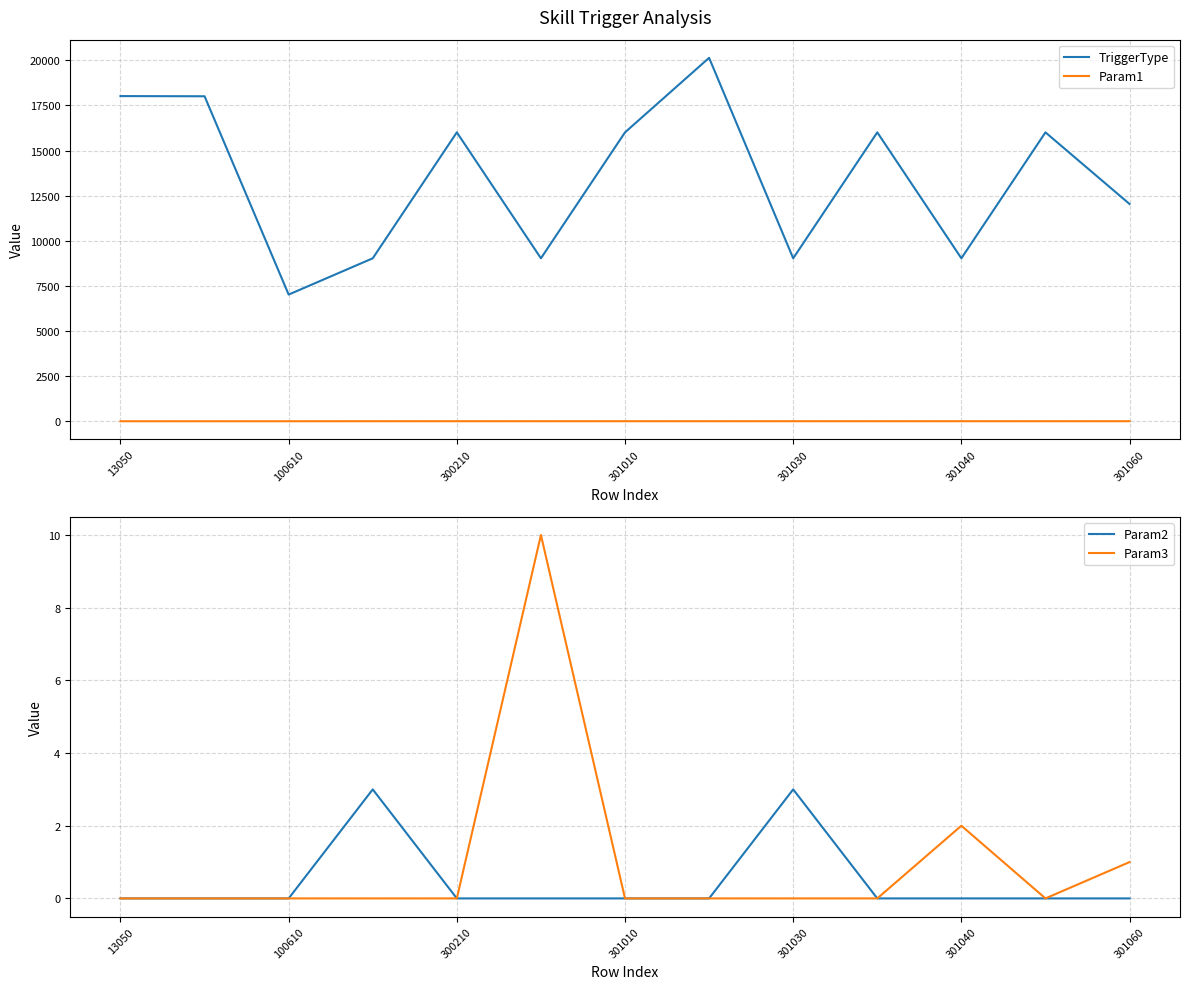

How many times do Param1 and Param2 cross each other?

3